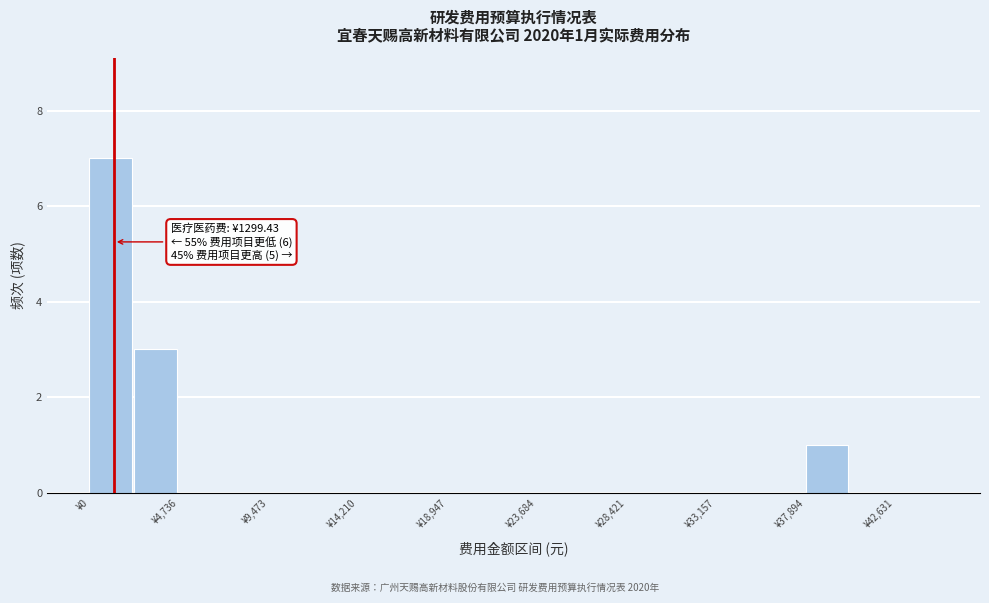

Which range on the x-axis has the tallest bar?

0 to 2500